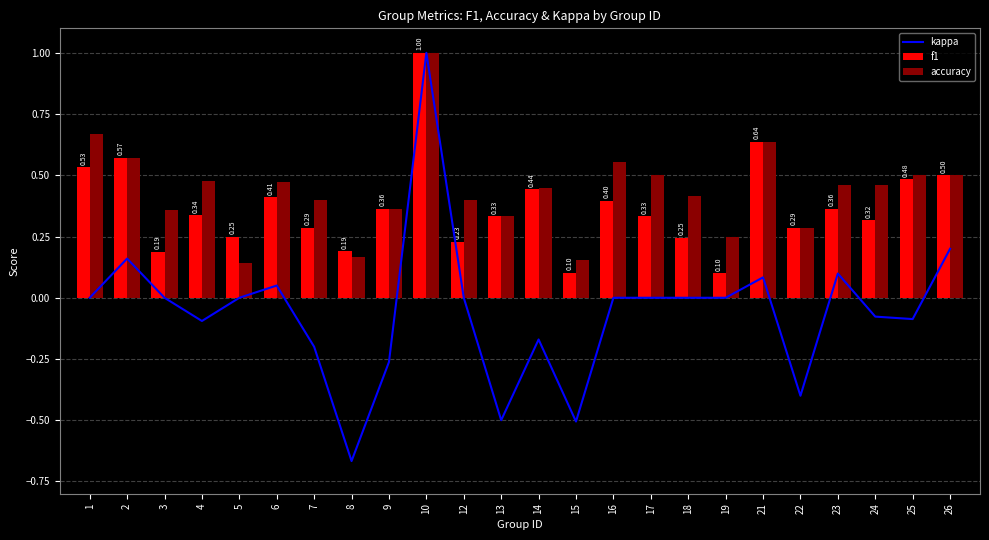

Which has a higher value, 17 or 3?

17